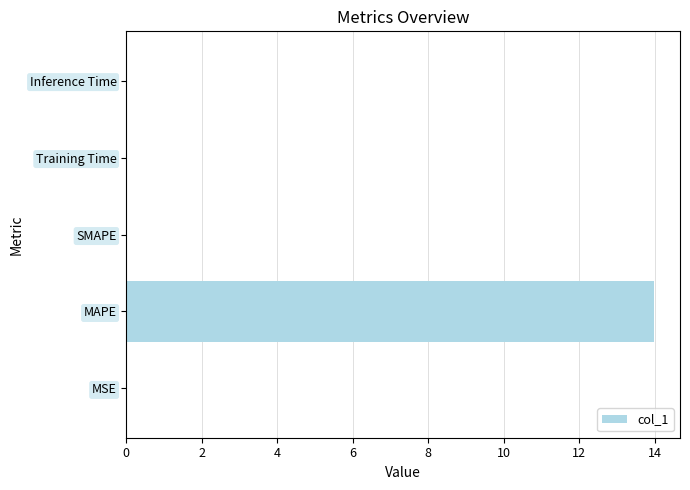

The chart shows a value of -7.0 at SMAPE. True or false?

False